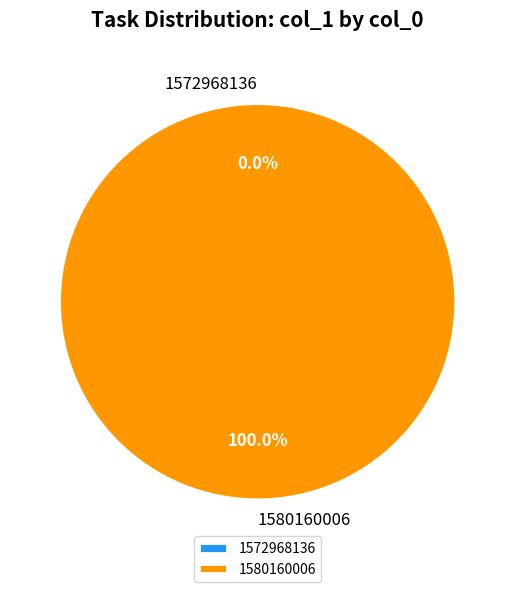

Which slice represents more than half of the pie?

1580160006